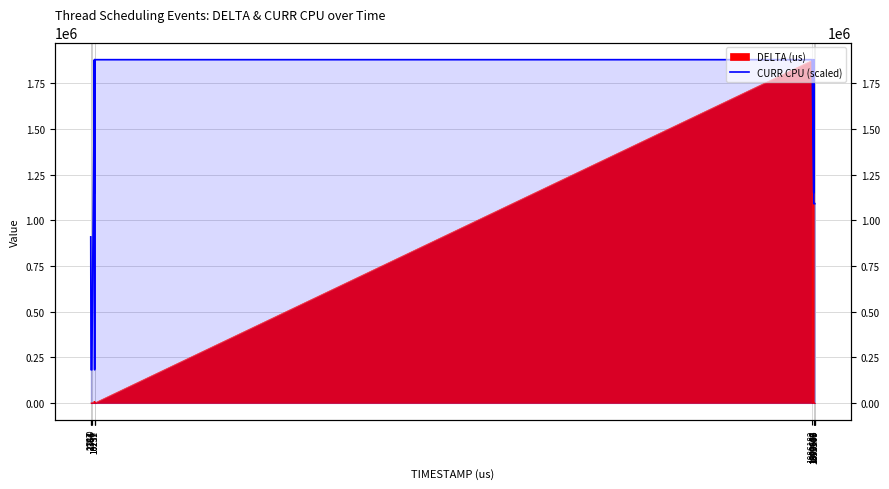

Count the number of values greater than 1091813.

25